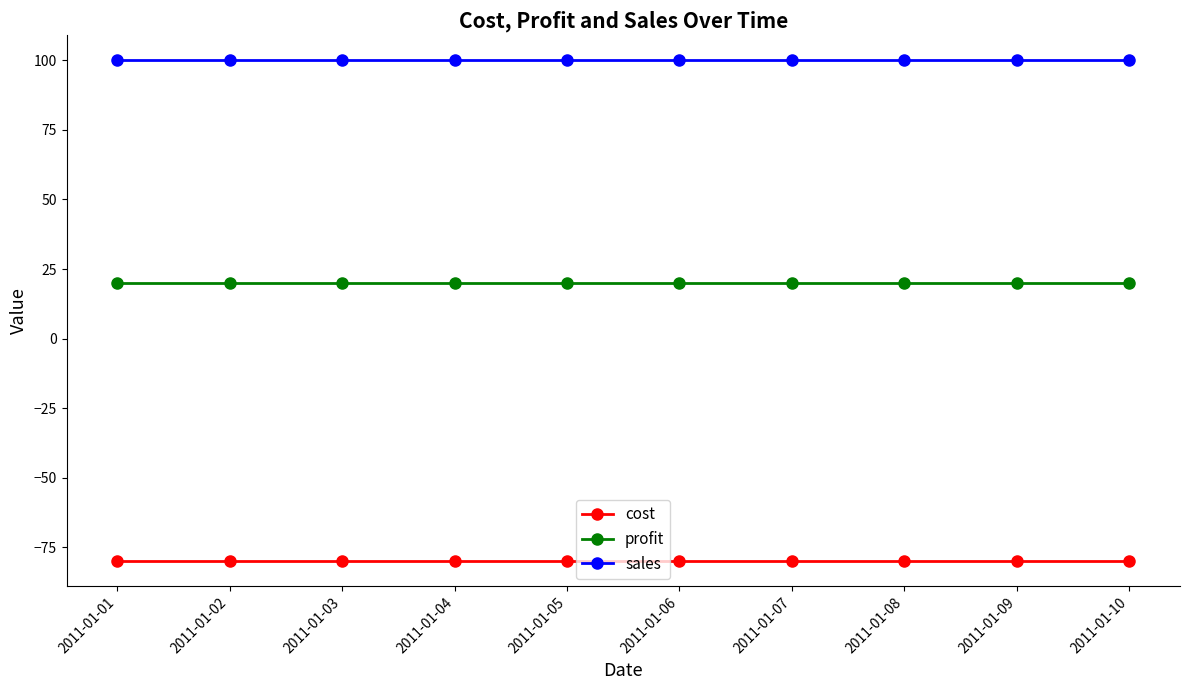

What is the average value of the sales series?

100